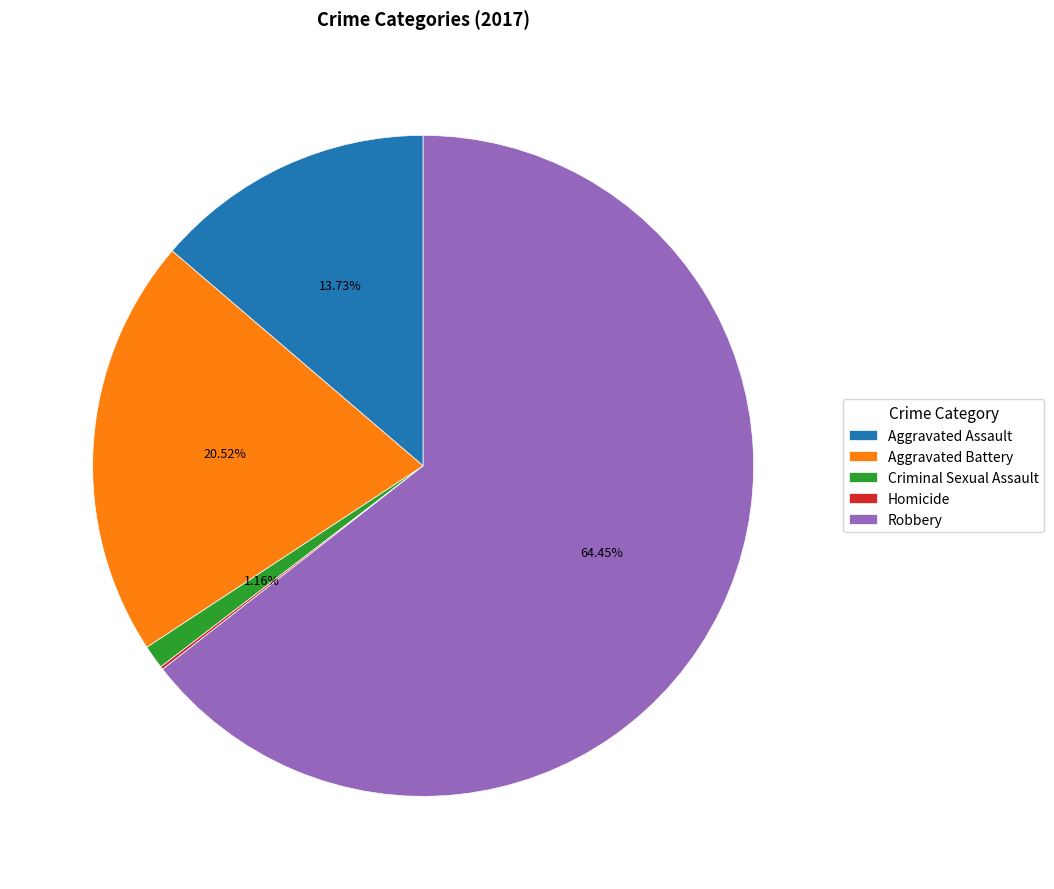

What is the largest slice in the pie chart?

Robbery